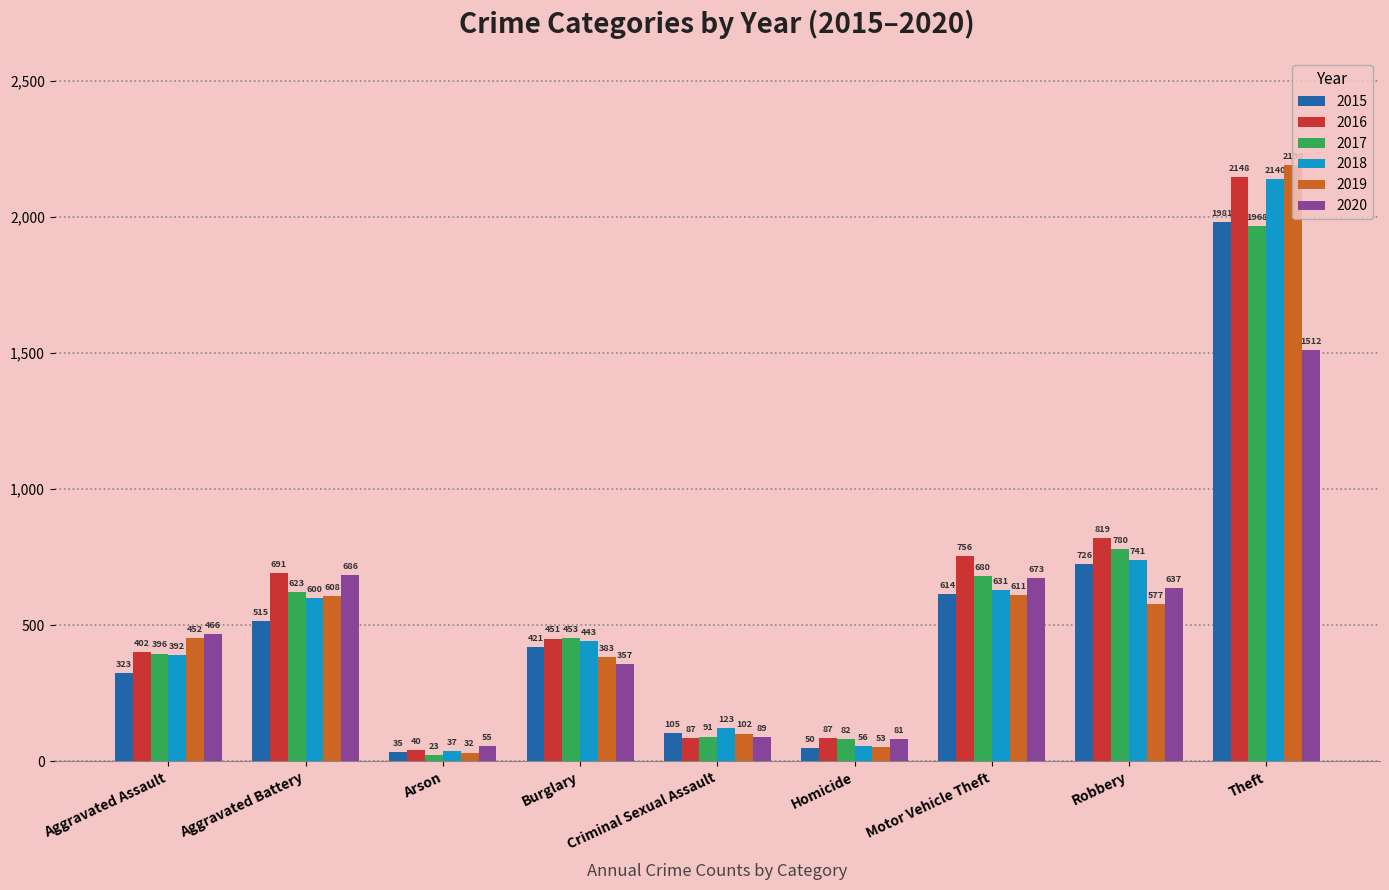

What is the lowest value of the 2015 series?

35